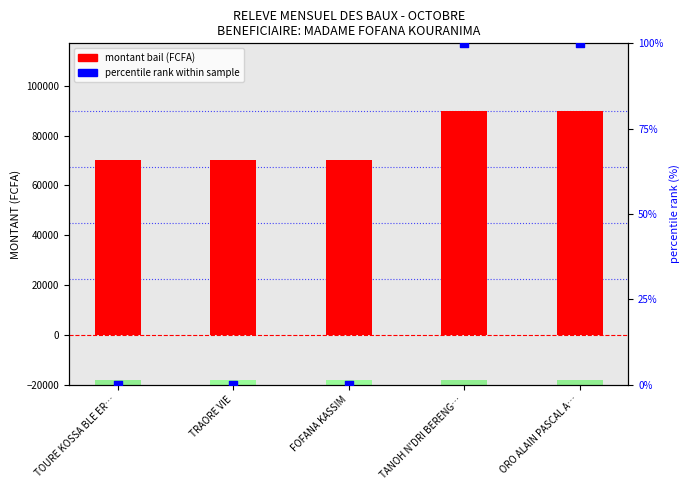

At which category is the sum across all series the highest?

TANOH N'DRI BERENG…